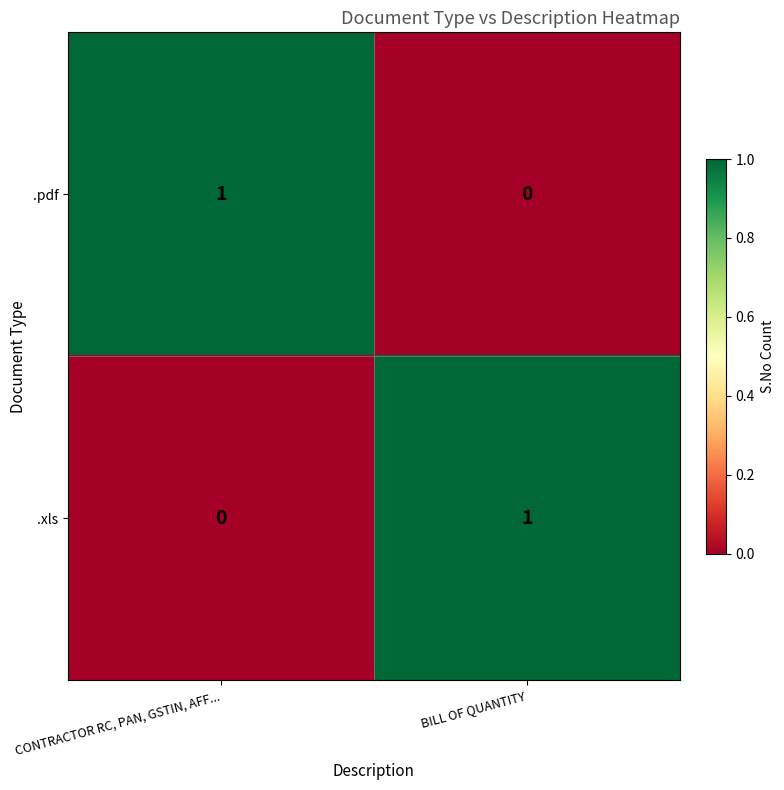

True or false: .pdf has a value of 0 at BILL OF QUANTITY.

True